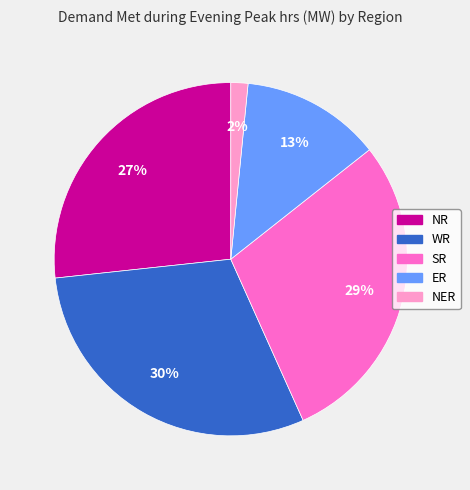

To the nearest percent, what percentage of the pie is NER?

2%